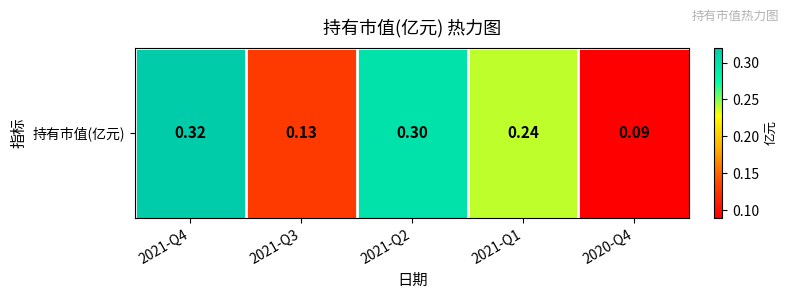

Rank the categories by value from lowest to highest.

2020-Q4, 2021-Q3, 2021-Q1, 2021-Q2, 2021-Q4